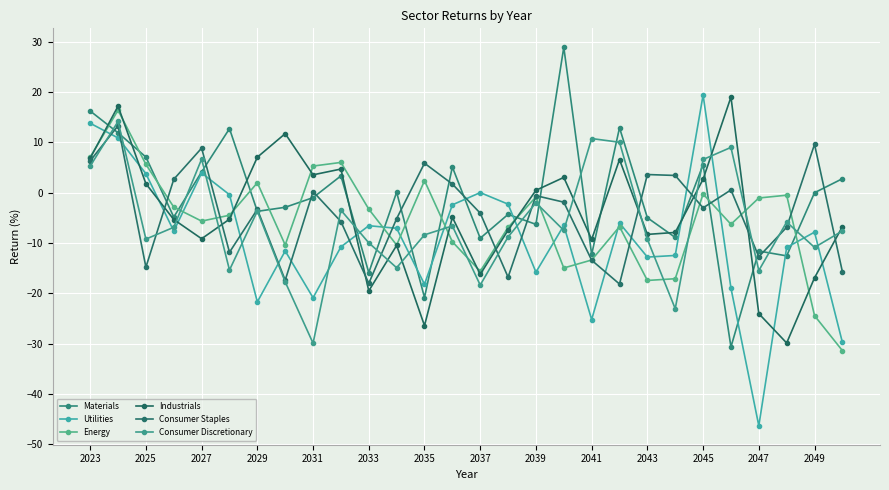

What are all the series names shown in the legend?

Materials, Utilities, Energy, Industrials, Consumer Staples, Consumer Discretionary